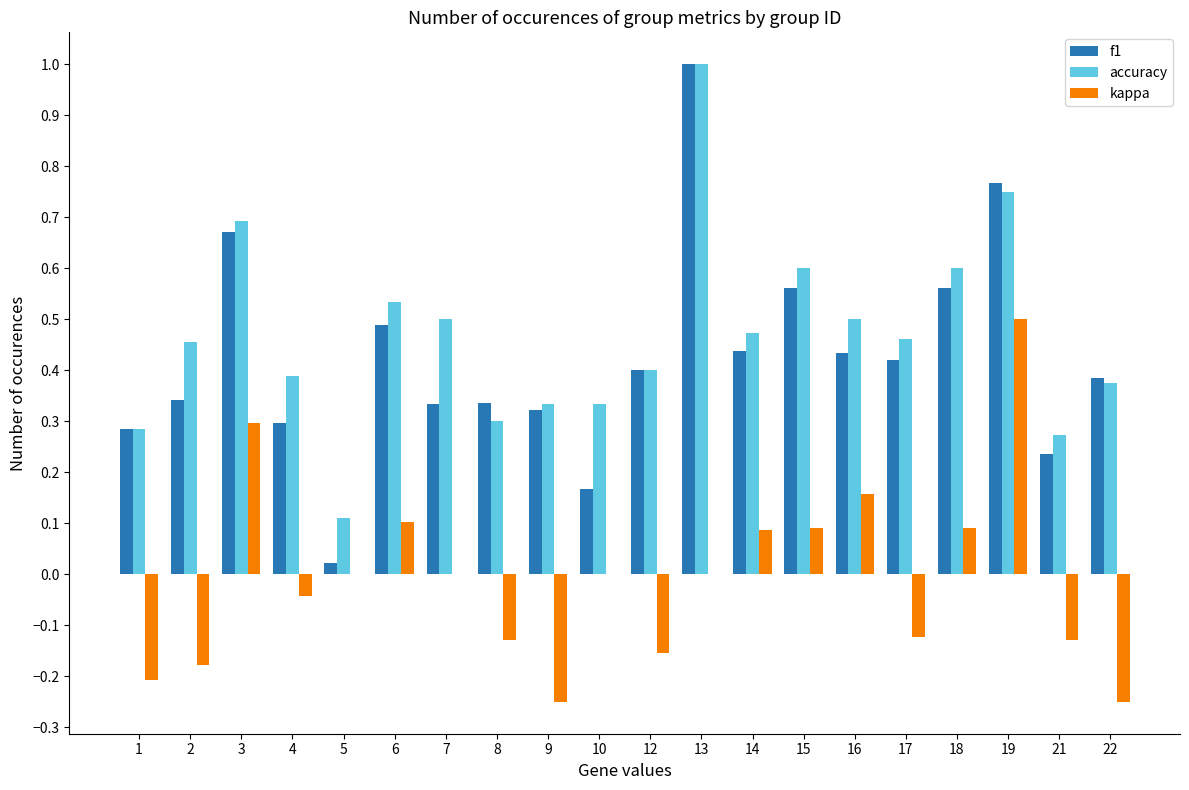

The value of kappa at 18 is 0.0. True or false?

False